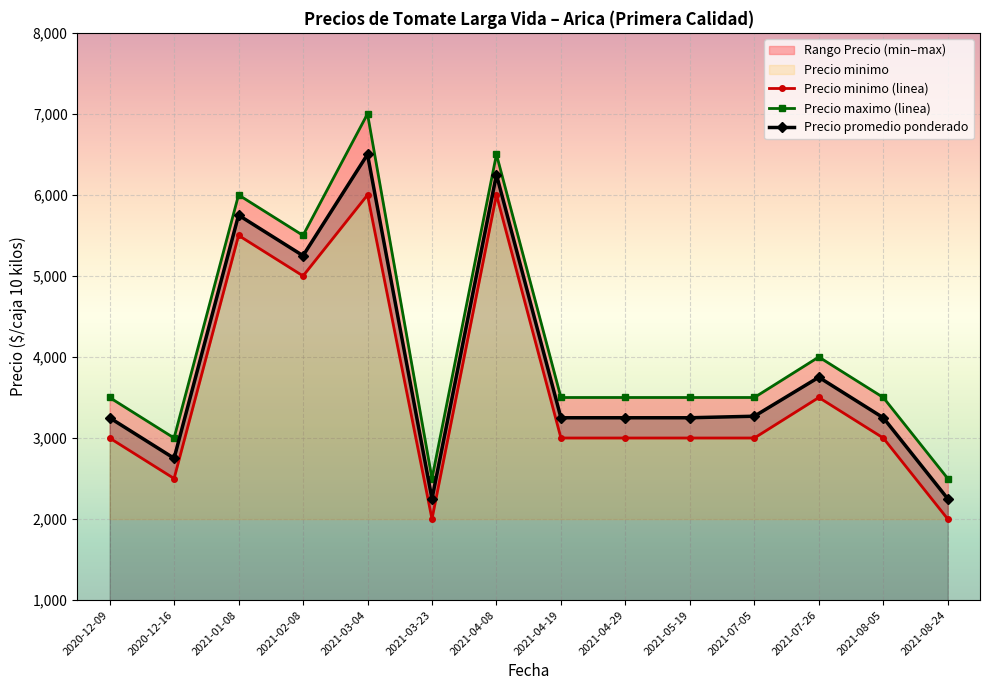

Where is Precio promedio ponderado nearest to the value 4375?

2021-07-26